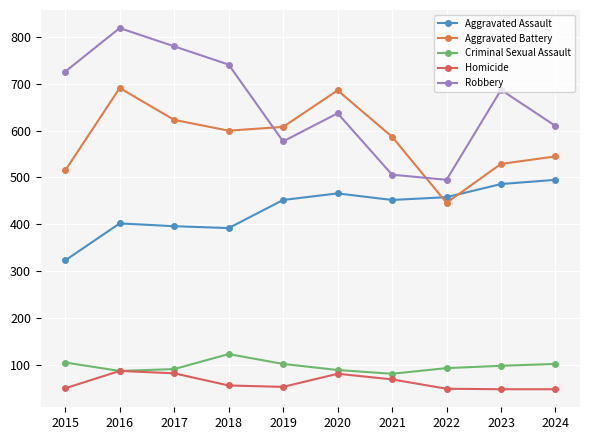

How many values in the Aggravated Assault series are below 452?

4